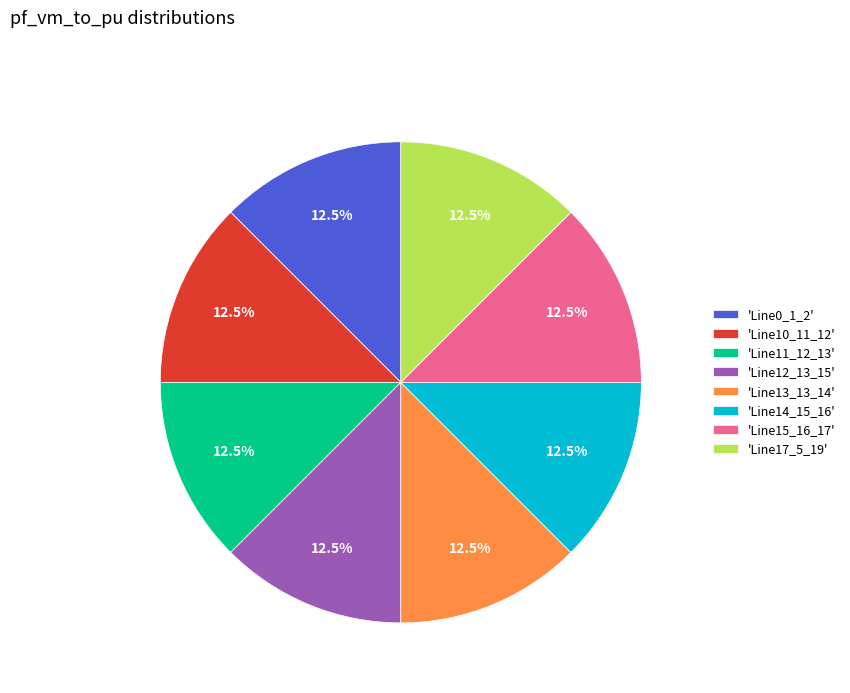

To the nearest percent, what is the difference between the largest and smallest slice percentages?

0%